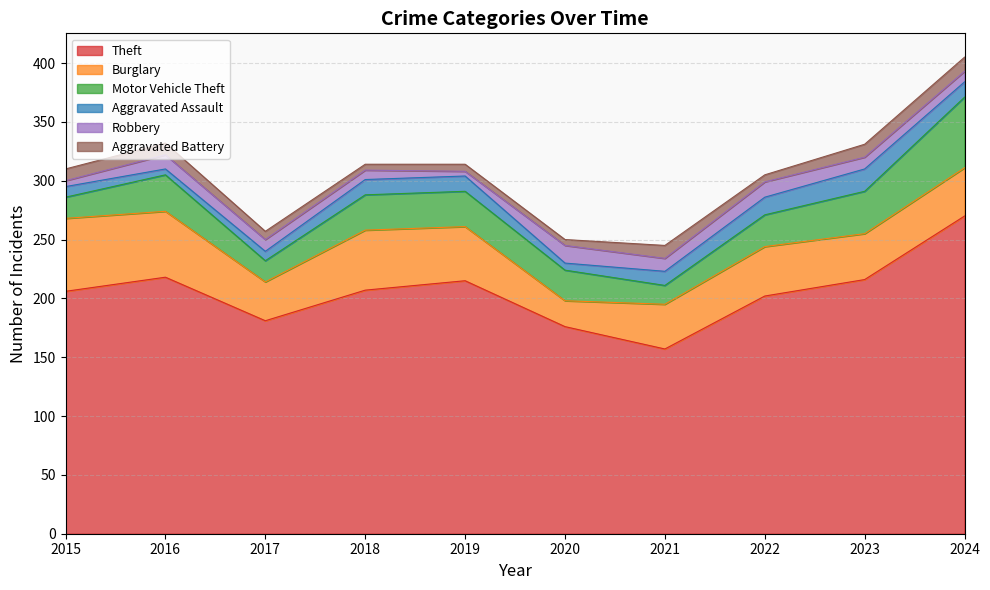

How many values in the Aggravated Assault series are below 13?

5